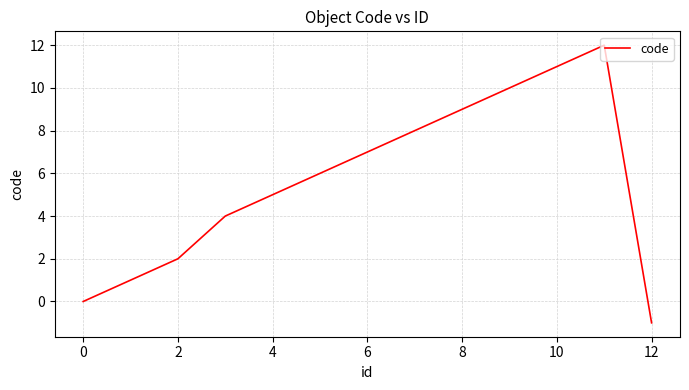

What is the maximum value shown in the chart?

12